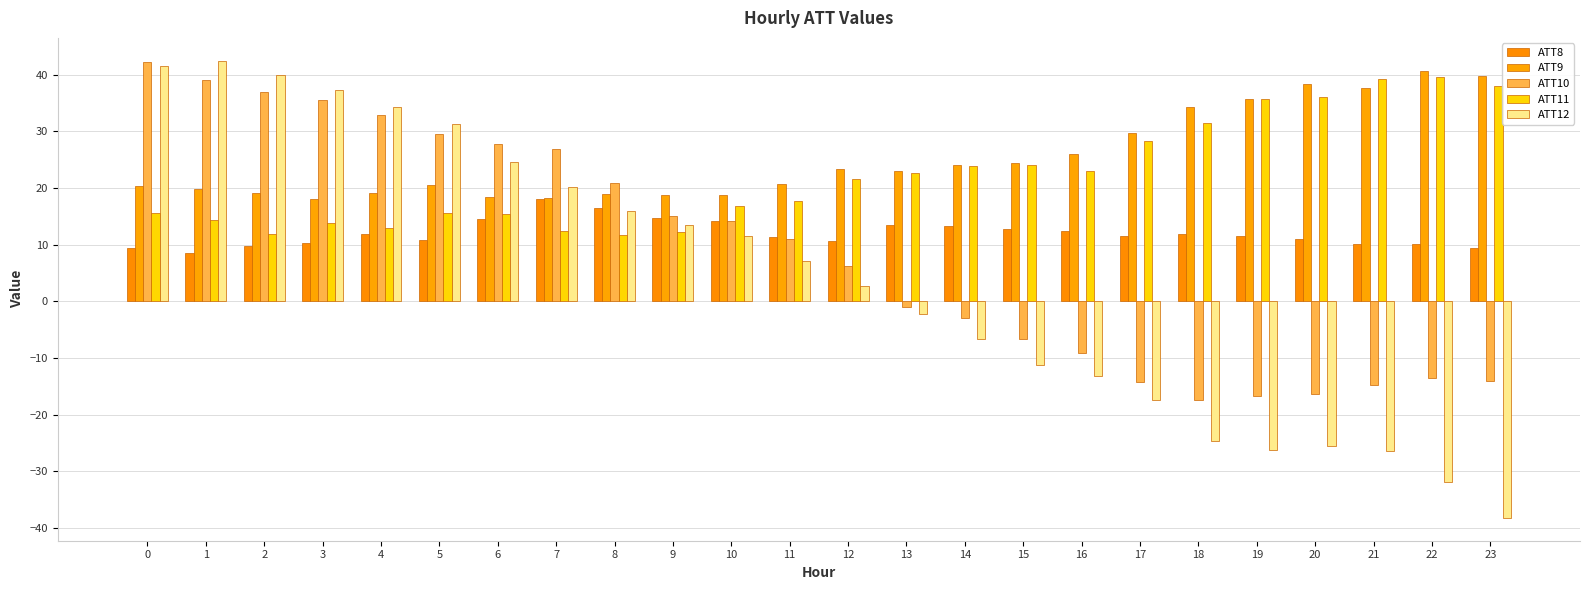

Between 19 and 8, which is larger?

8